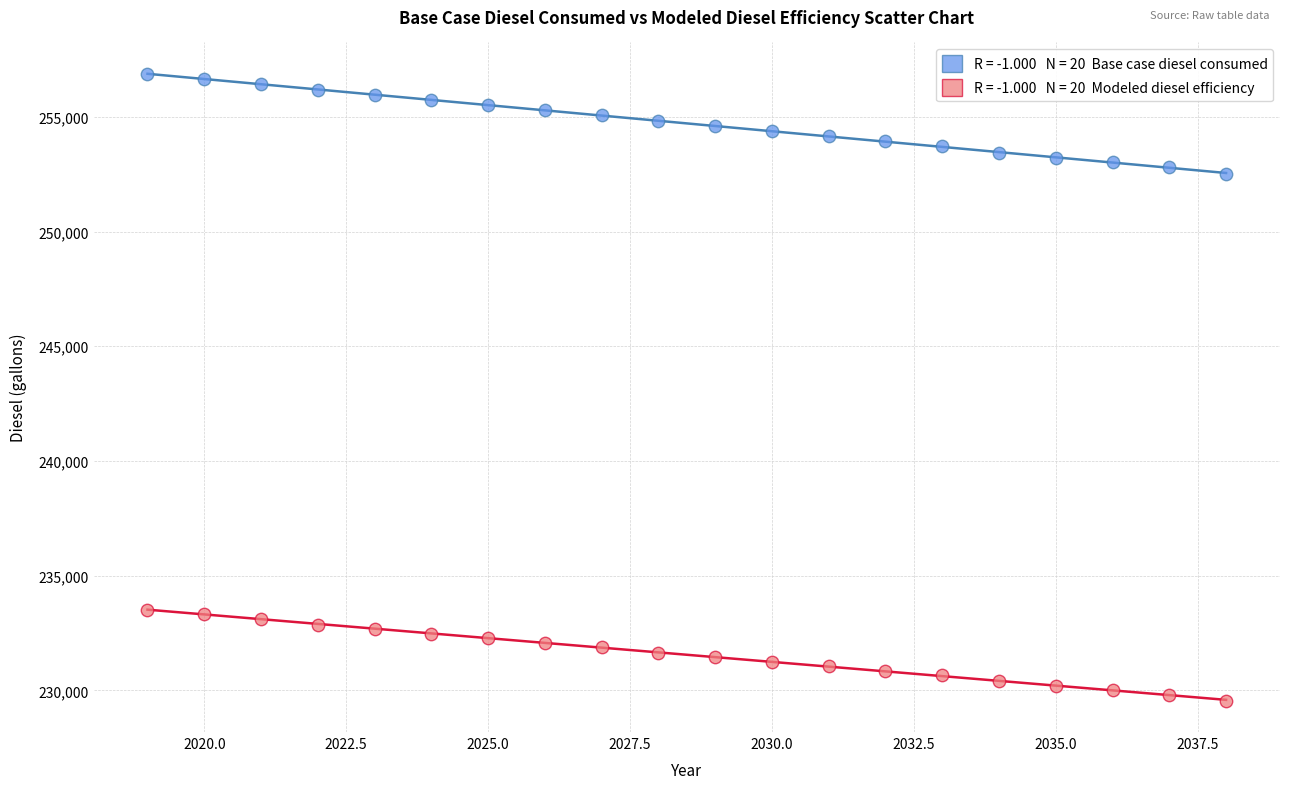

Across all data points, what is the range of Y values (max minus min)?

27315.3